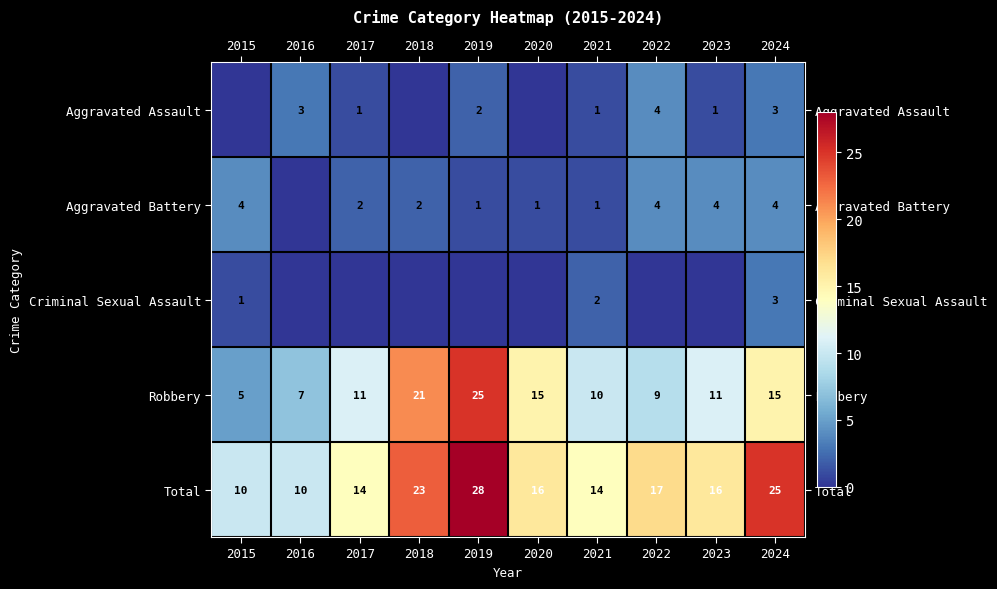

What is the difference between the maximum and second lowest values in the Total series?

18